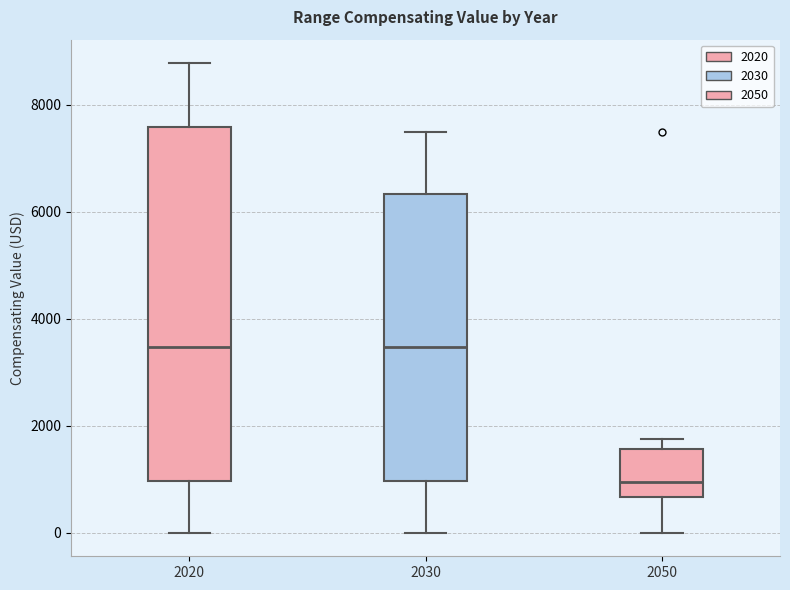

Reading left to right, transcribe this box plot: for each box, give where its median line is, the range the box spans, and where its two whiskers end, as read against the y-axis. The values are not printed on the chart, so give them approximately, as read against the axis.

2020: median 3400, box 1000 to 7600, whiskers 0 to 8800
2030: median 3400, box 1000 to 6400, whiskers 0 to 7600
2050: median 1000, box 600 to 1600, whiskers 0 to 1800